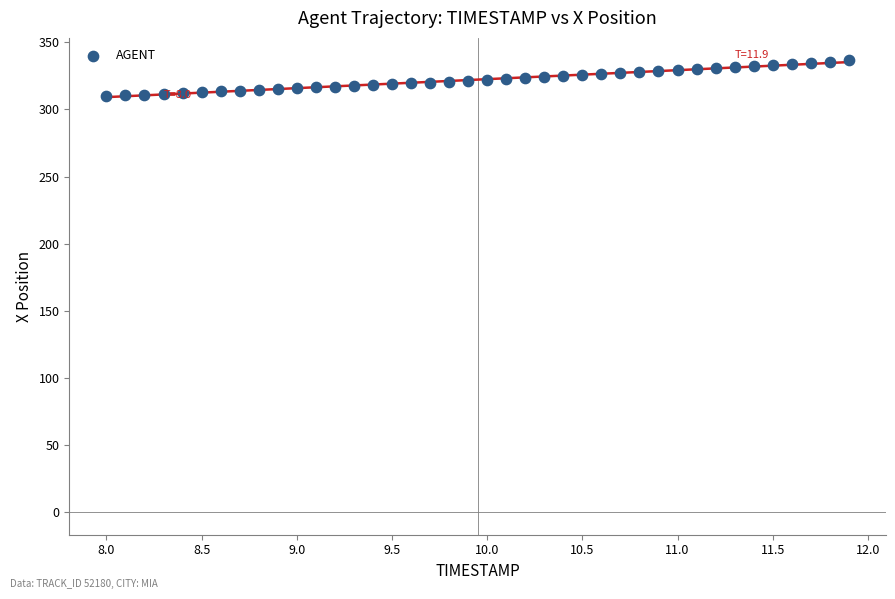

What is the range of X values (max minus min)?

3.9